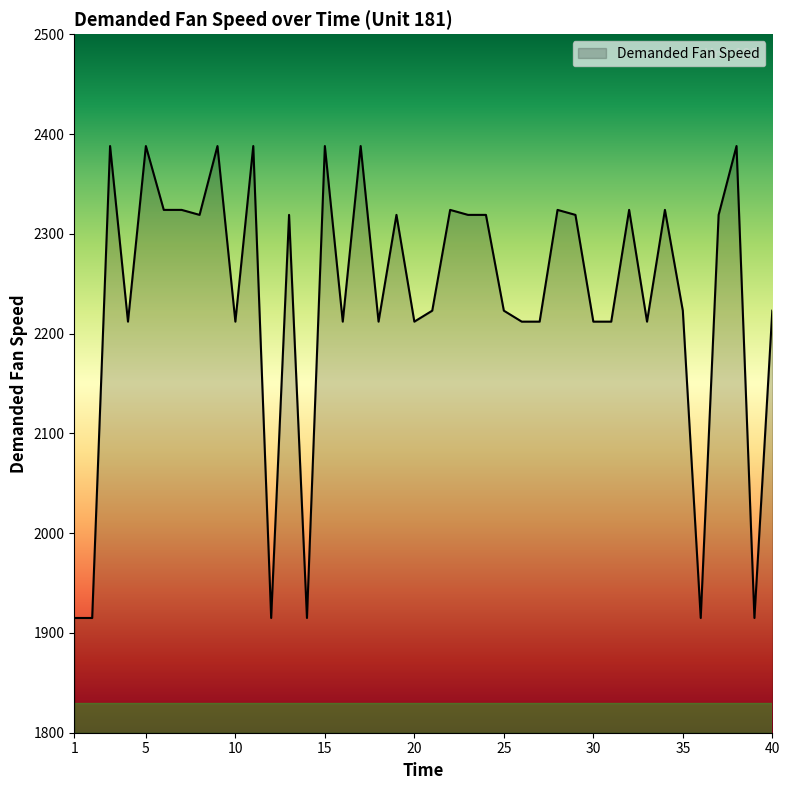

What is the maximum value shown in the chart?

2388